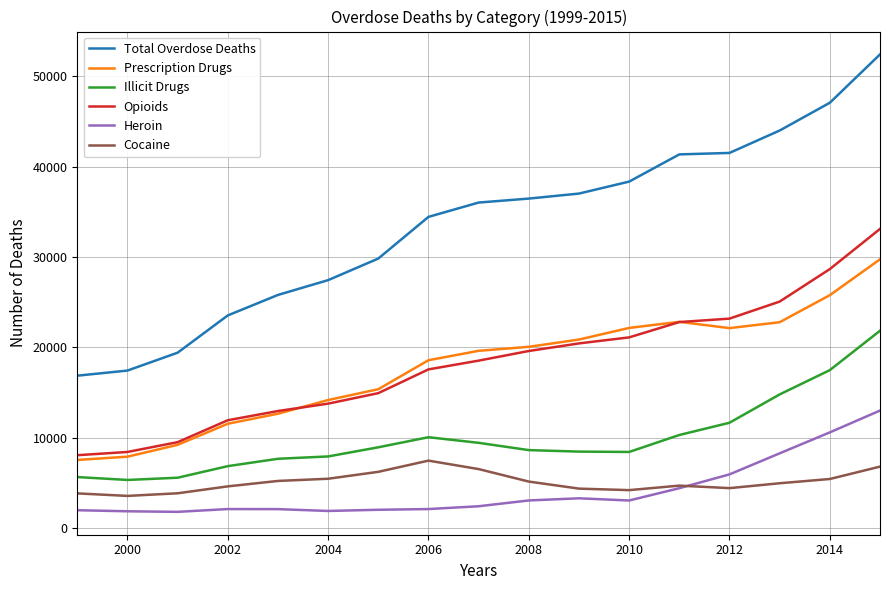

Which series has the largest total across all categories?

Total Overdose Deaths